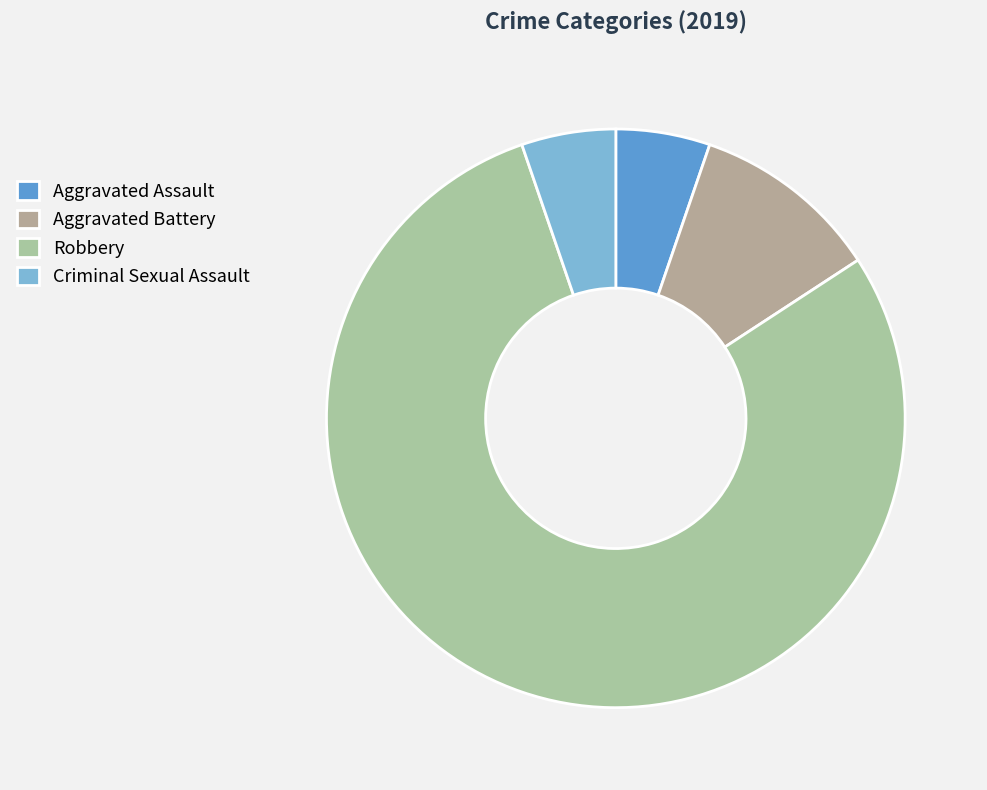

Is it true that Aggravated Battery is 11% of the pie?

True